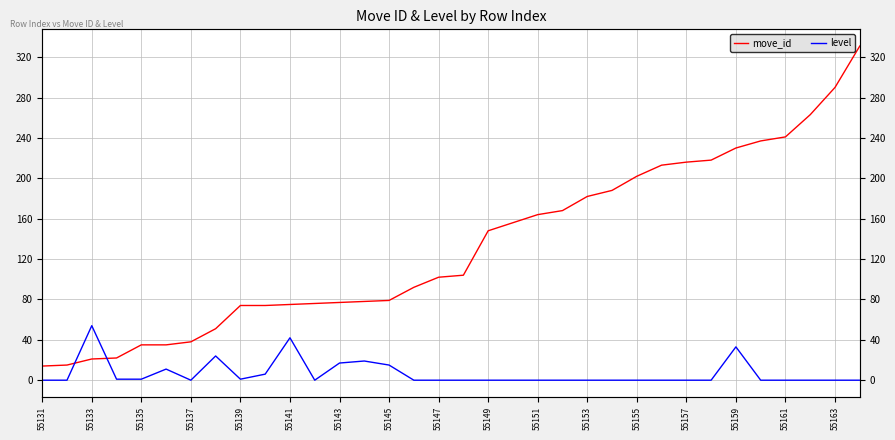

List the series in order of their overall mean, lowest first.

level, move_id